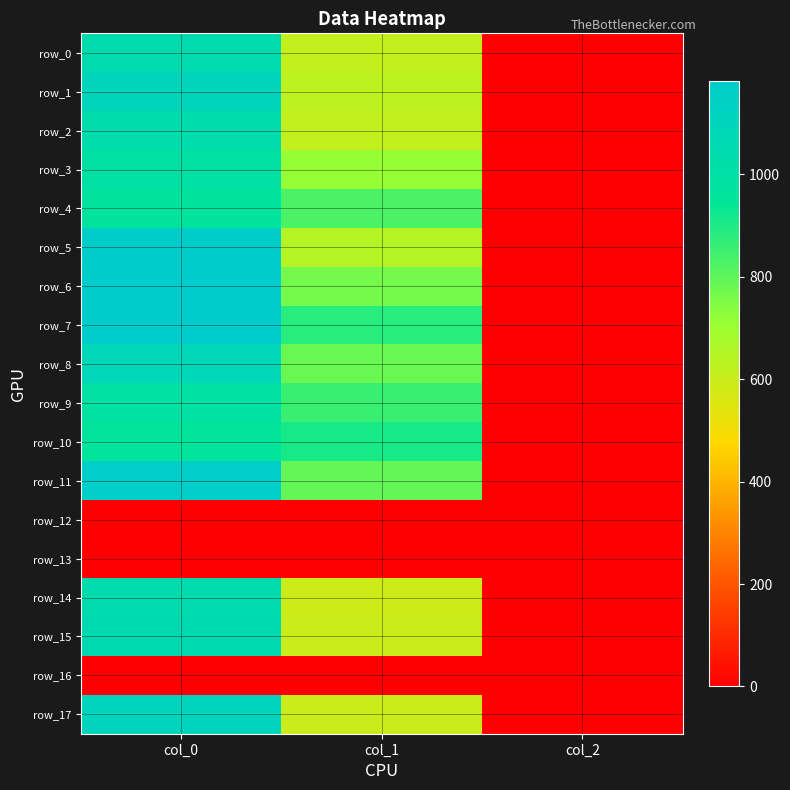

What is the difference between the maximum and minimum values in the row_1 series?

1098.0